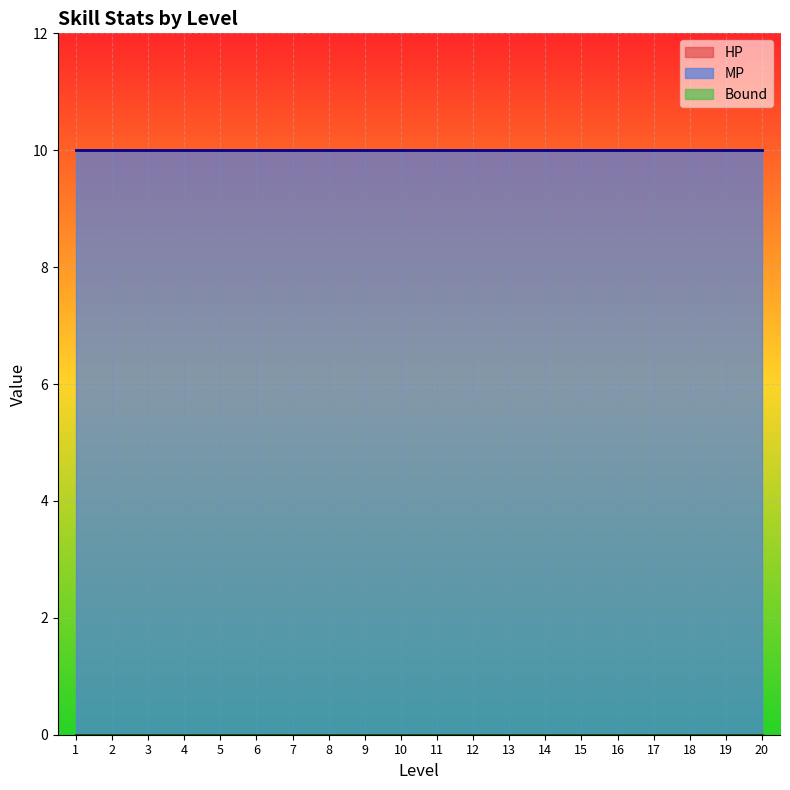

What is the spread (max minus min) of values at 1?

10